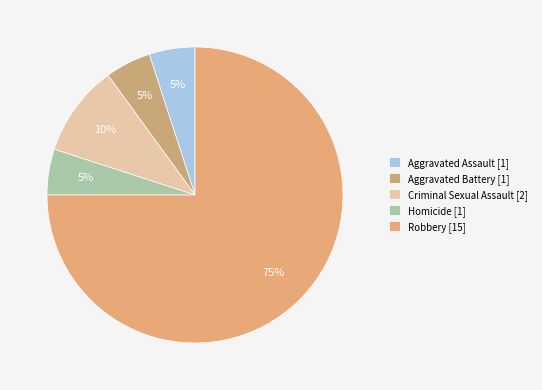

How many slices are in this pie chart?

5